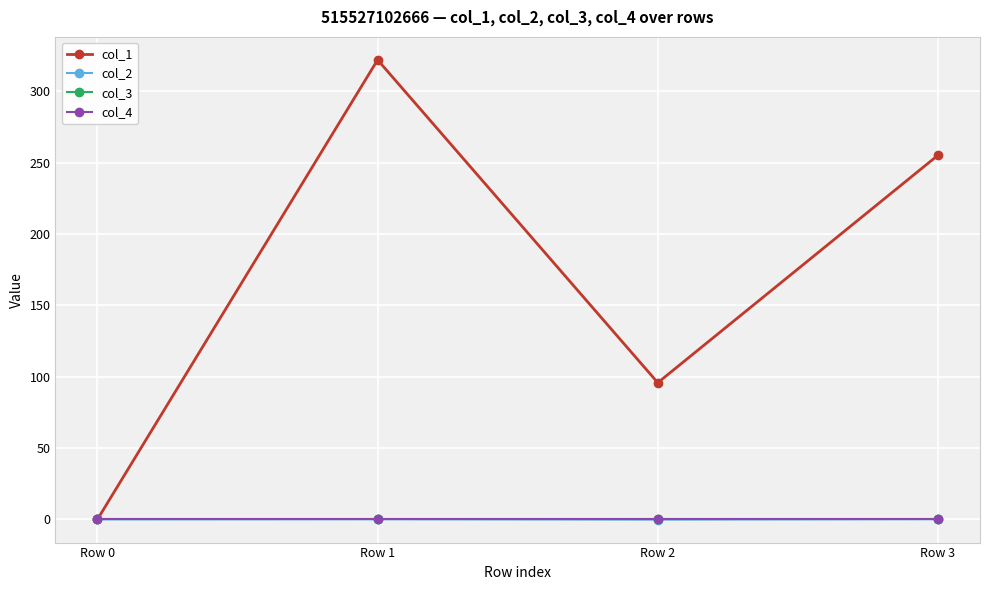

In col_1, how many points are lower than both neighbors (excluding endpoints)?

1